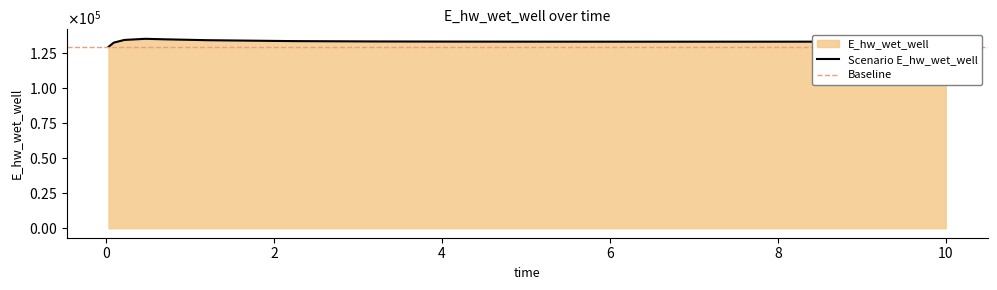

Reading left to right, list all the values displayed in this chart.

0.03125=129142.2	0.09375=132105.5	0.21875=134001.8	0.46875=134821.1	0.71875=134434.4	1.21875=133823.6	2.21875=133192.0	3.21875=132933.3	4.21875=132831.1	5.21875=132792.7	6.21875=132780.4	7.21875=132779.2	8.21875=132783.3	9.21875=132790.0	10=132796.4